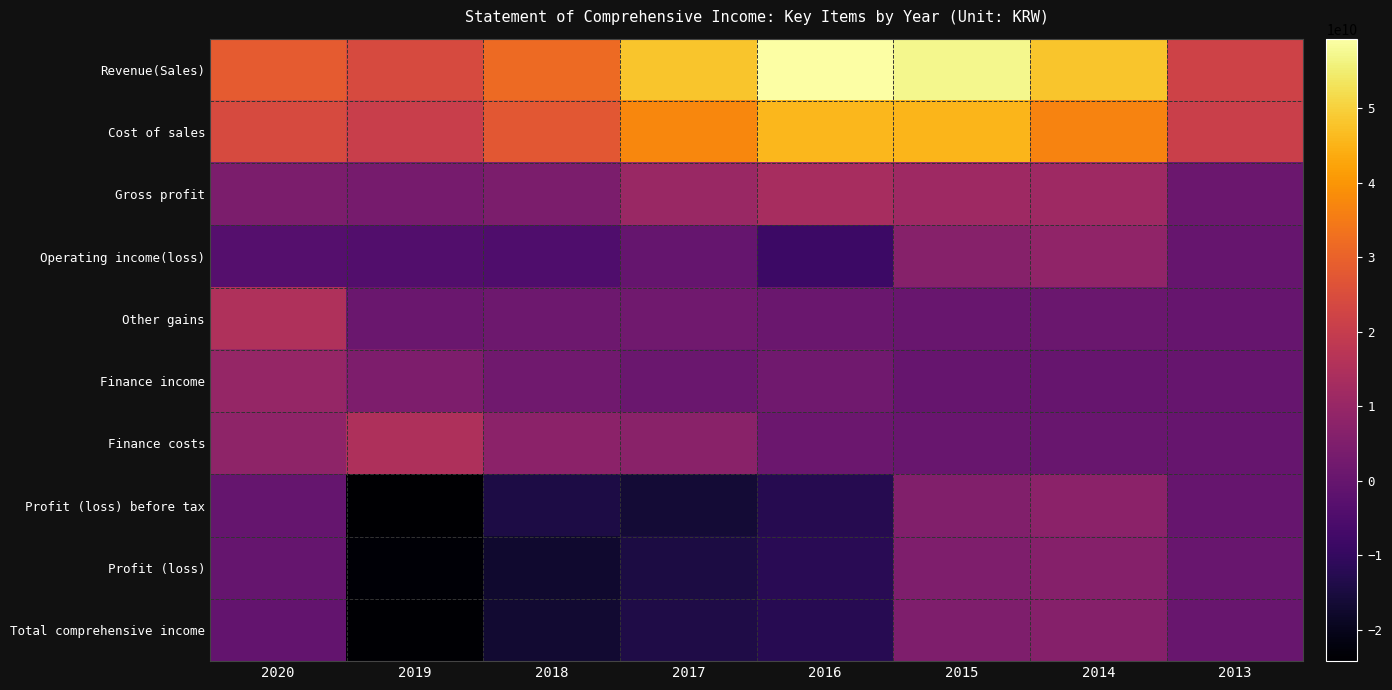

Reading left to right, what are all the values shown in this chart?

Revenue(Sales): 2020=28633745199	2019=24150312209	2018=31686653199	2017=48020217878	2016=59330984797	2015=57249639308	2014=48136922061	2013=21914585122
Cost of sales: 2020=24300286877	2019=20773122512	2018=27374896805	2017=37461169358	2016=45771464553	2015=45563328503	2014=36492765691	2013=20875106256
Gross profit: 2020=4333458322	2019=3377189697	2018=4311756394	2017=10559048520	2016=13559520244	2015=11686310805	2014=11644156370	2013=1039478866
Operating income(loss): 2020=-3325097744	2019=-4130160420	2018=-4687915801	2017=-90789450	2016=-8333883722	2015=6684138289	2014=8610137086	2013=109268055
Other gains: 2020=15201176699	2019=902230637	2018=1544893425	2017=1995123241	2016=658215773	2015=361764573	2014=697380310	2013=178453114
Finance income: 2020=9536053400	2019=4698381738	2018=2070072254	2017=911818783	2016=2228402061	2015=133513770	2014=45351460	2013=14749626
Finance costs: 2020=8170938644	2019=14902880741	2018=7613753907	2017=7201791231	2016=1123977056	2015=279821733	2014=297795576	2013=214239889
Profit (loss) before tax: 2020=-70798535	2019=-24195934128	2018=-14244355952	2017=-16116962905	2016=-12450533055	2015=5608570349	2014=7542443156	2013=2896624
Profit (loss): 2020=-201977979	2019=-23448869978	2018=-17270405066	2017=-14514434602	2016=-11987722527	2015=5126956851	2014=6232668074	2013=401587490
Total comprehensive income: 2020=-430280600	2019=-23721109797	2018=-16844839244	2017=-14047421510	2016=-12167313531	2015=5011257697	2014=6252038543	2013=393459241